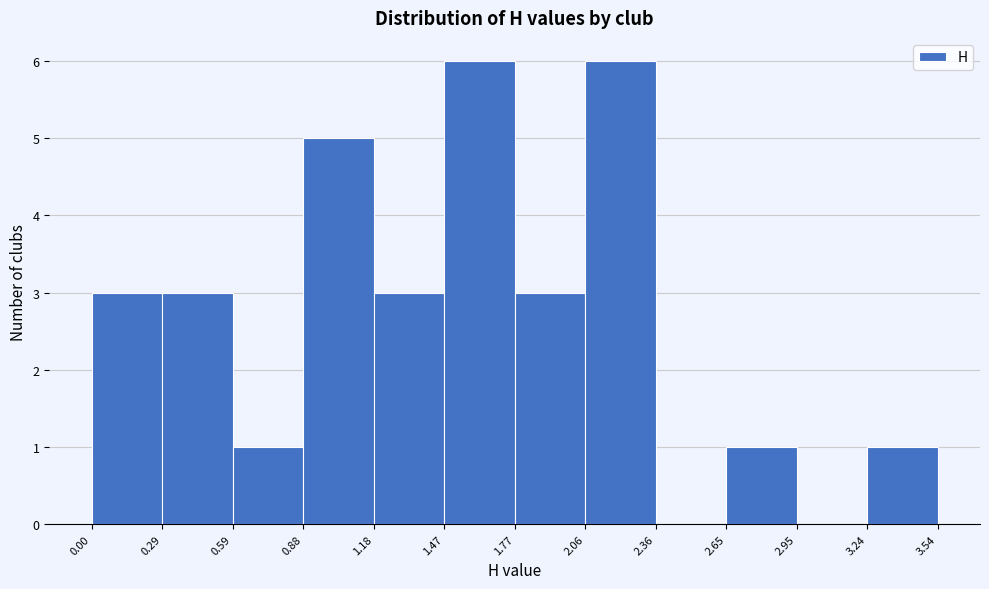

Reading left to right, list every bar in this chart as the range it spans on the x-axis followed by its height. The values are not printed on the chart, so give them approximately, as read against the axis.

0.00 to 0.29: 3
0.29 to 0.59: 3
0.59 to 0.88: 1
0.88 to 1.18: 5
1.18 to 1.47: 3
1.47 to 1.77: 6
1.77 to 2.06: 3
2.06 to 2.36: 6
2.36 to 2.65: 0
2.65 to 2.95: 1
2.95 to 3.24: 0
3.24 to 3.54: 1